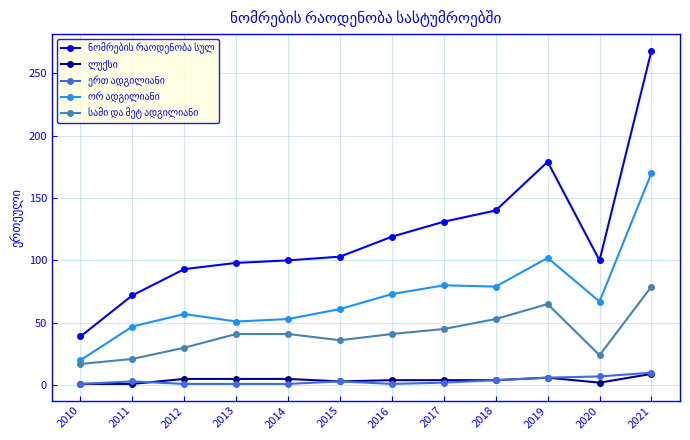

At which category is the sum across all series the highest?

2021